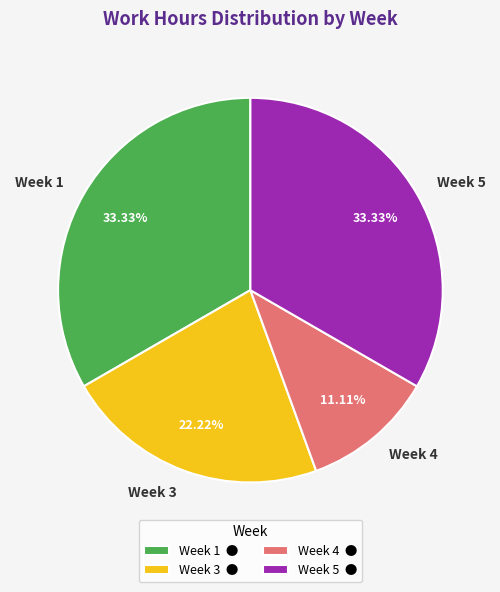

How many slices are in this pie chart?

4